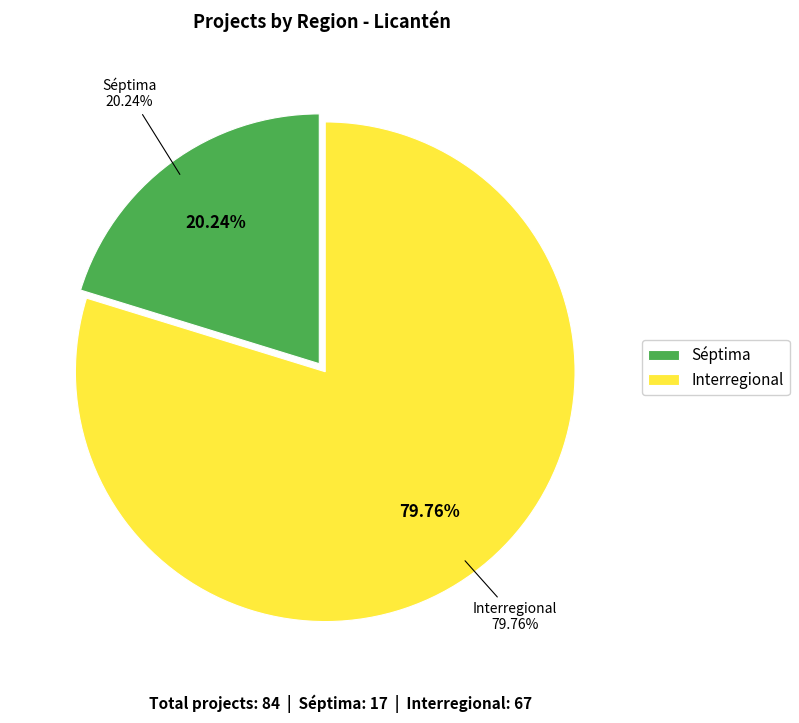

Does any single category account for the majority?

Yes